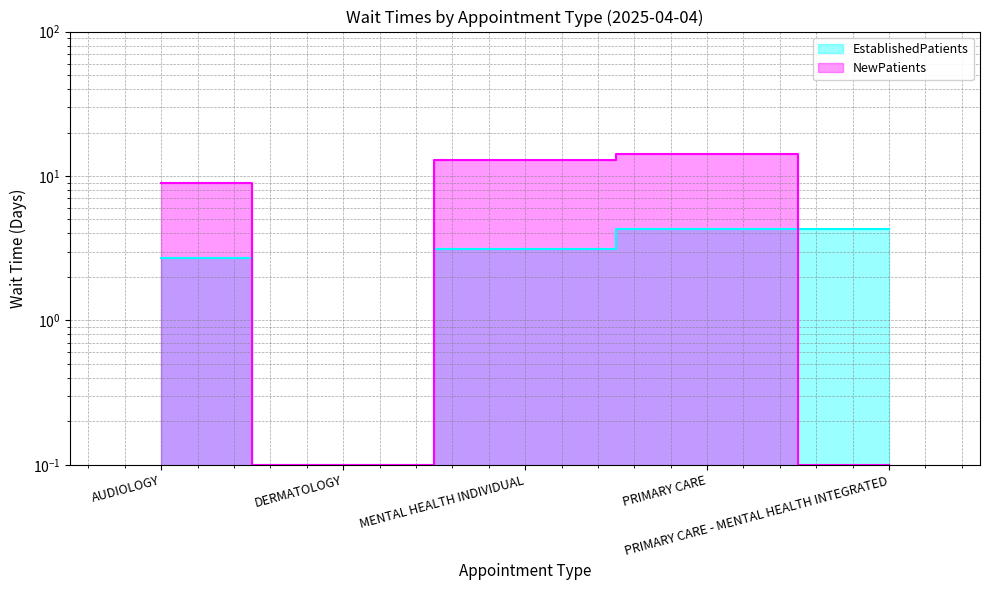

Where is the first local minimum for EstablishedPatients?

DERMATOLOGY